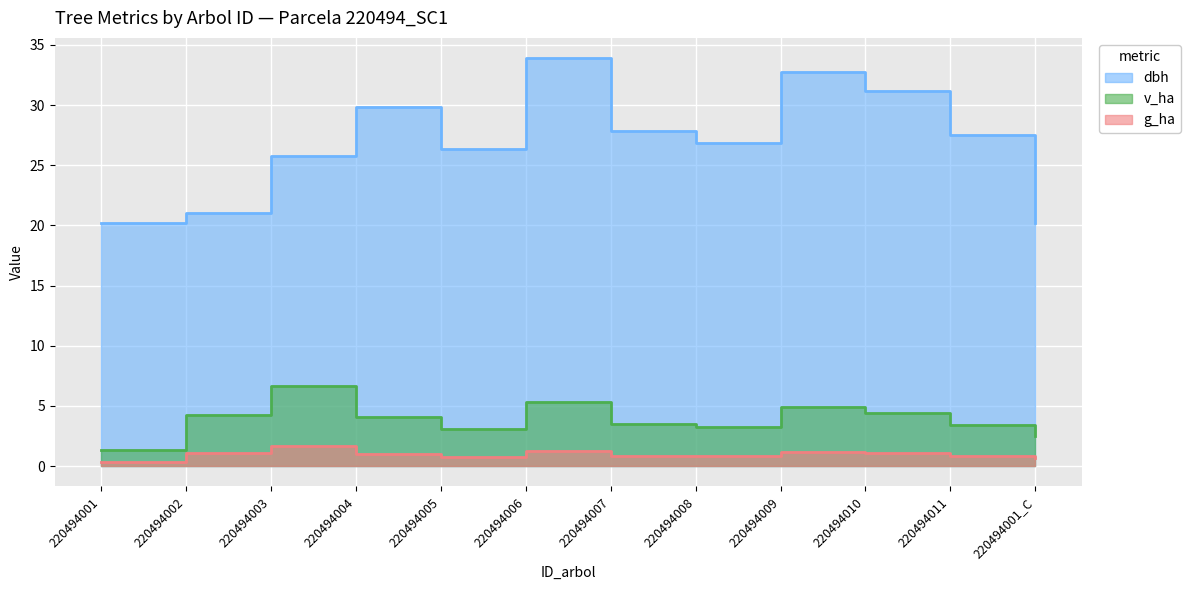

The dbh series shows 25.8 at 220494003. True or false?

True